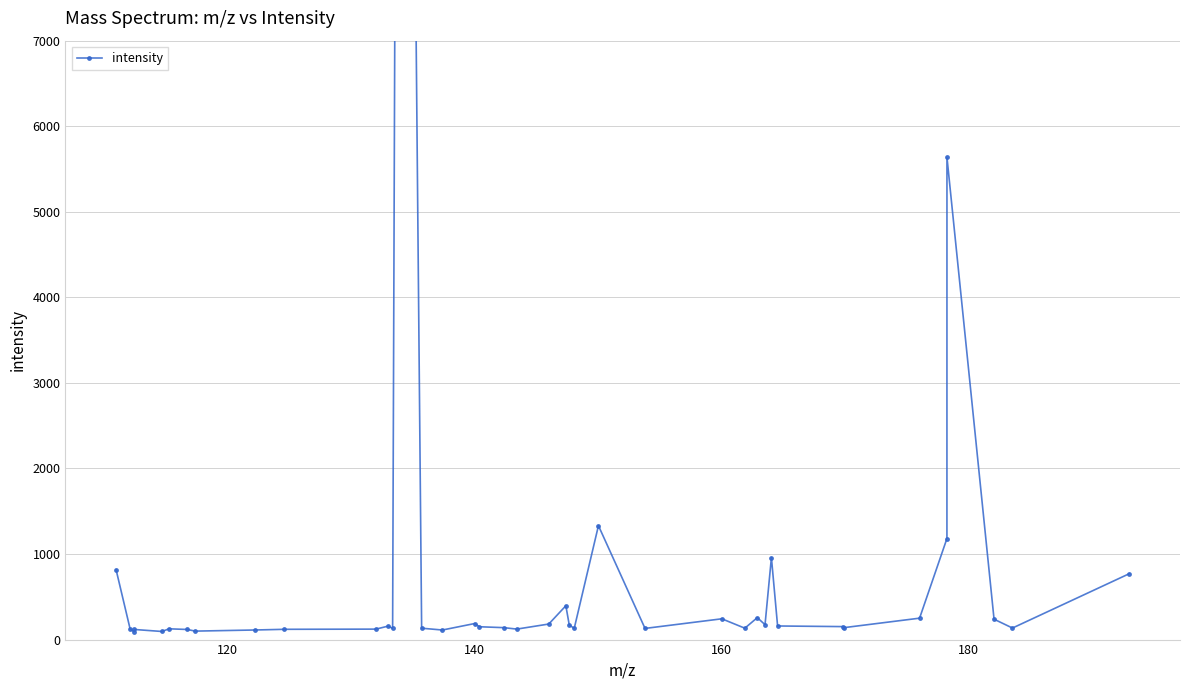

Does the chart display data point markers on the line(s)?

Yes